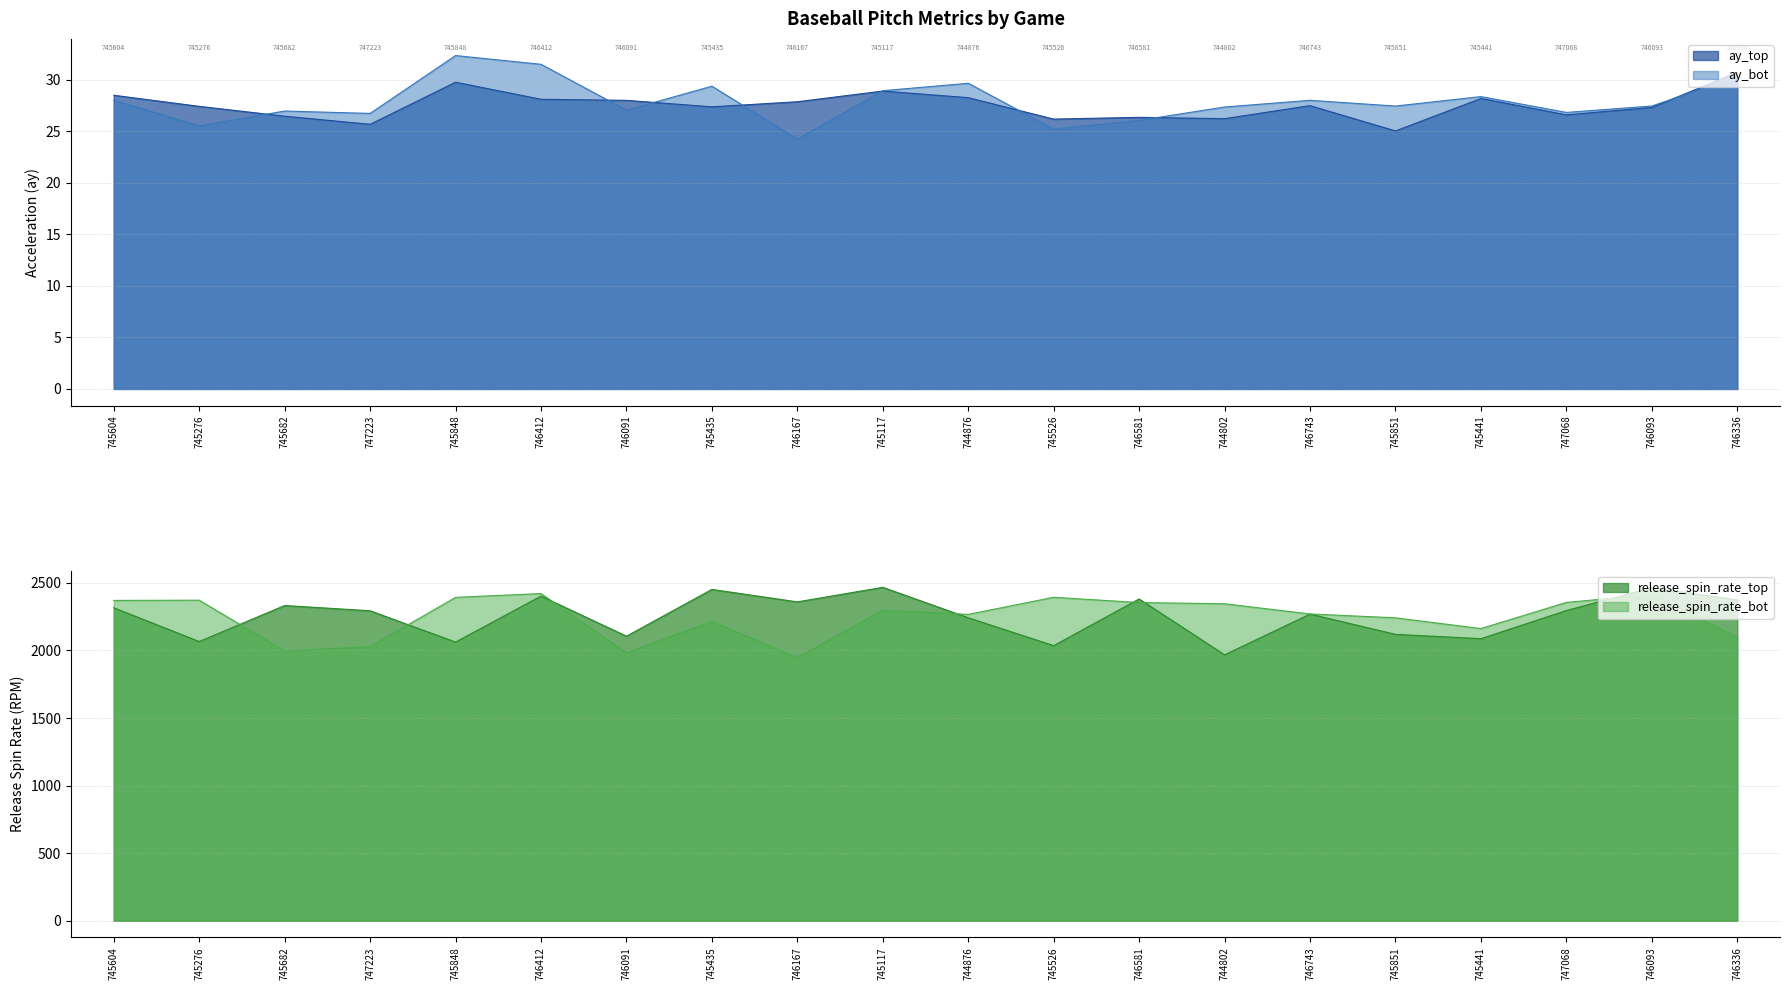

How many data points in release_spin_rate_bot are less than 2297?

10